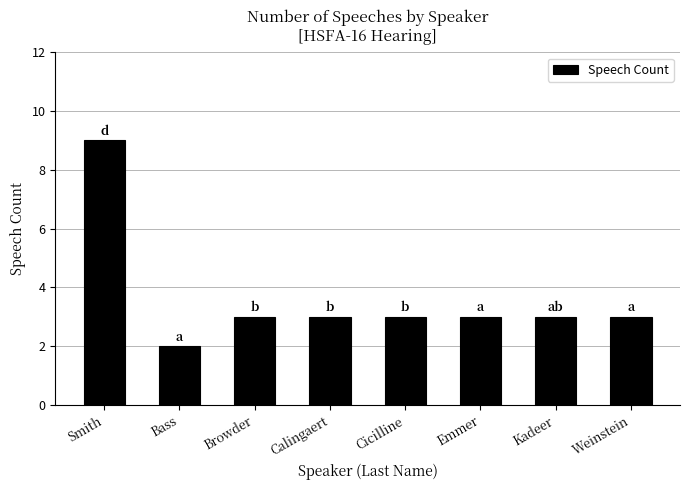

What is the difference between the maximum and minimum values?

7